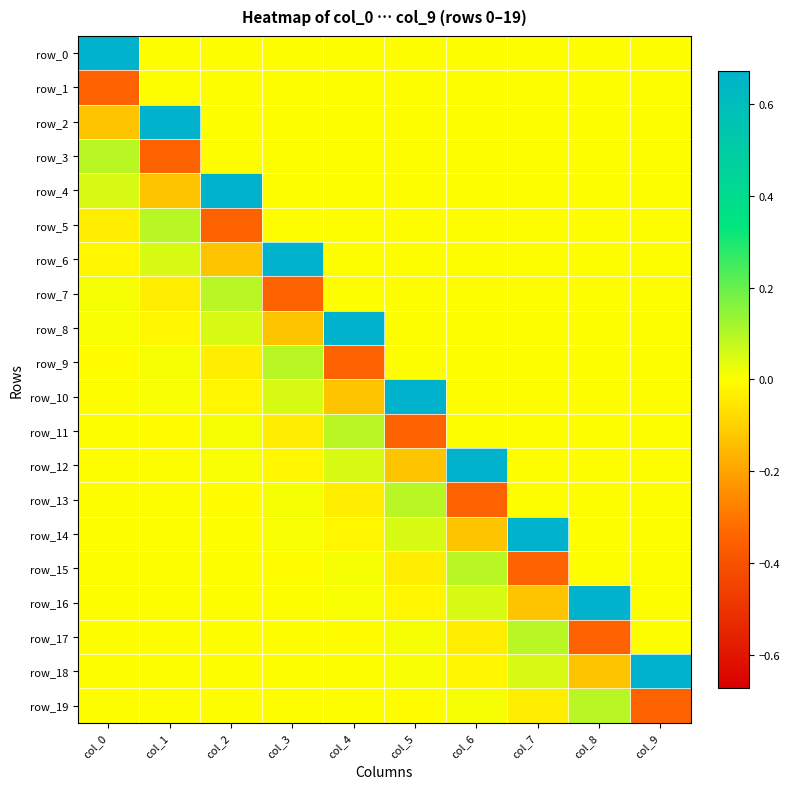

At which label does row_5 first exceed 0?

col_1